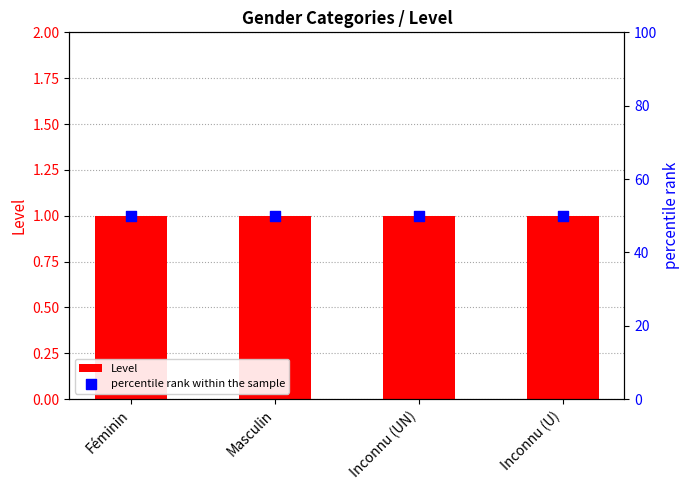

What is the total value across all series at Féminin?

51